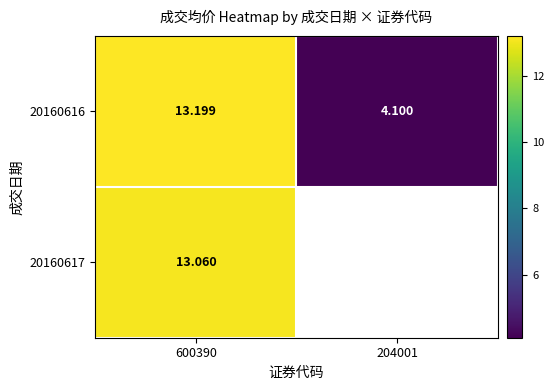

How many values in the 20160616 series are below 13?

1